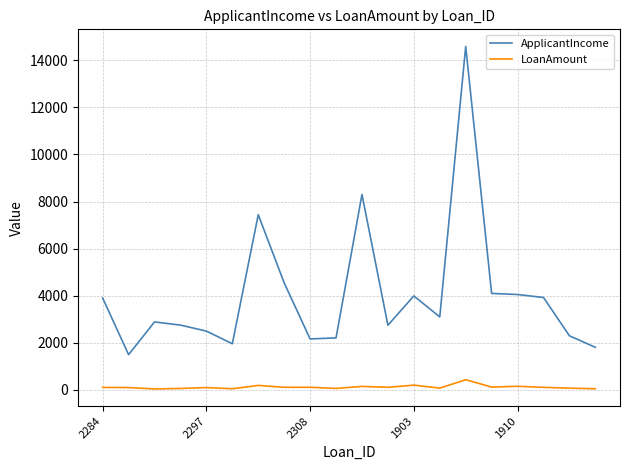

List the series in order of their peak value, highest first.

ApplicantIncome, LoanAmount